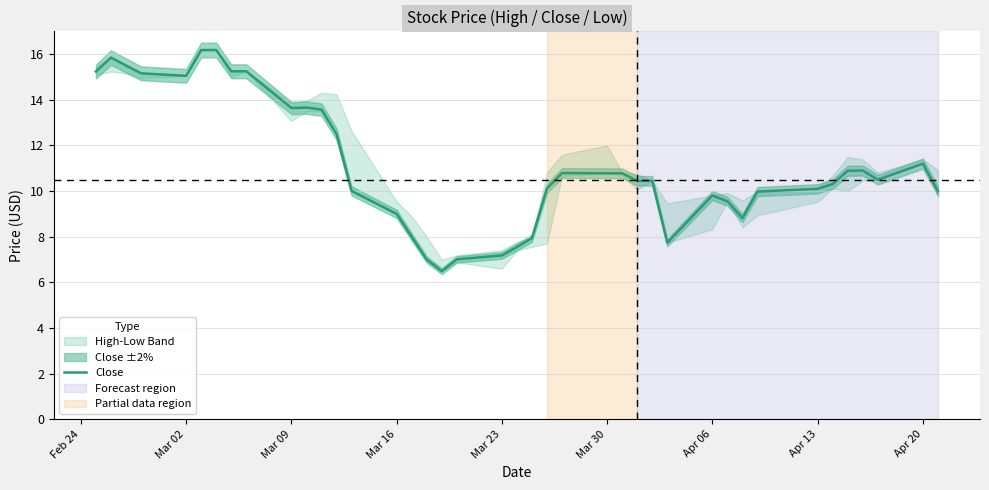

Is this an area chart (filled region under the line)?

No